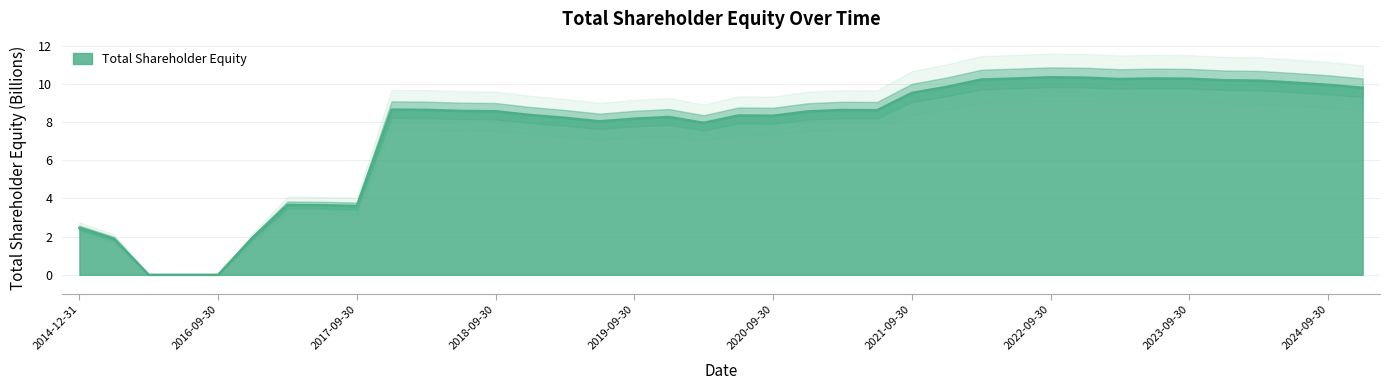

How many lines are shown in the chart?

1